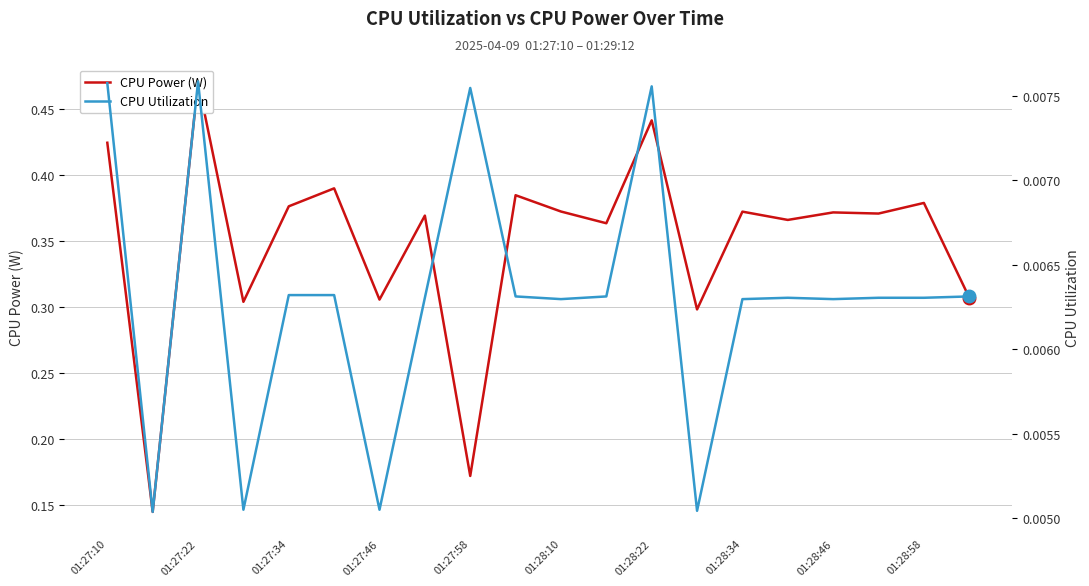

At 01:28:34, list the series in order from smallest to largest.

CPU Utilization, CPU Power (W)